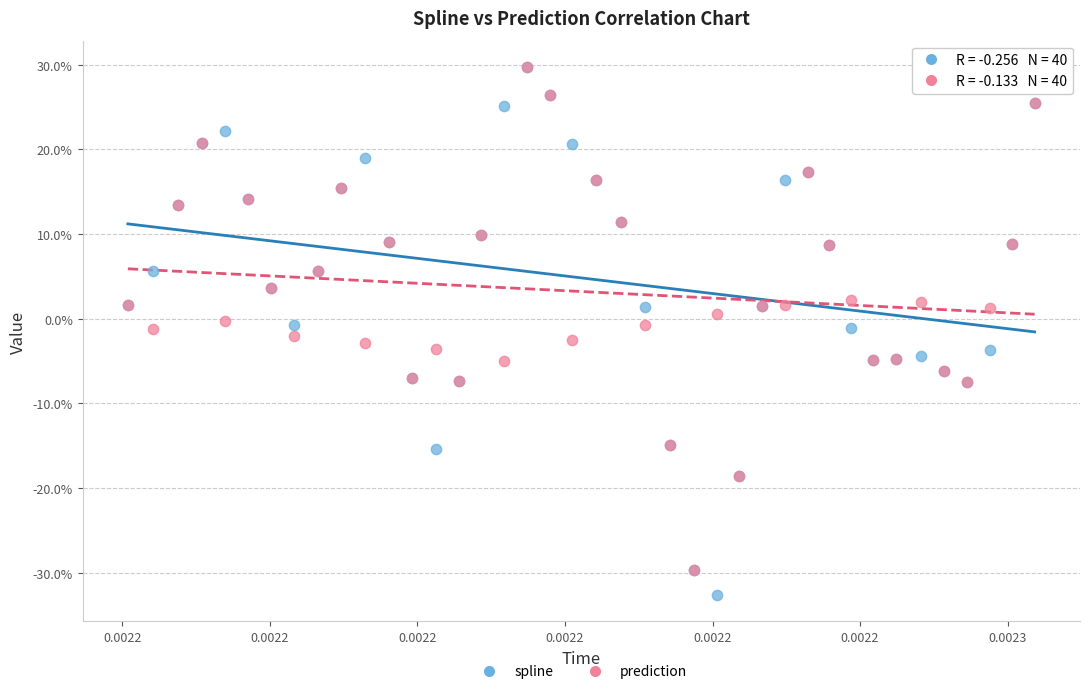

What are all the series names shown in the legend?

spline, prediction